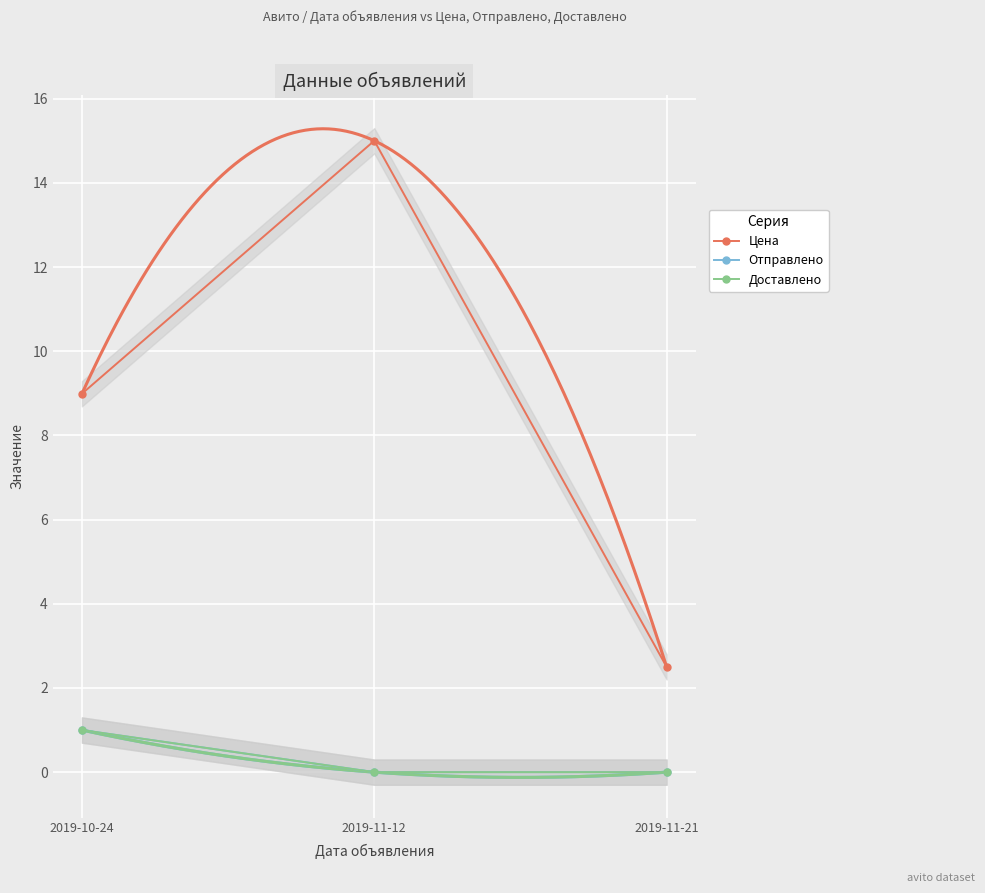

The Отправлено series shows 1.0 at 2019-10-24. True or false?

True